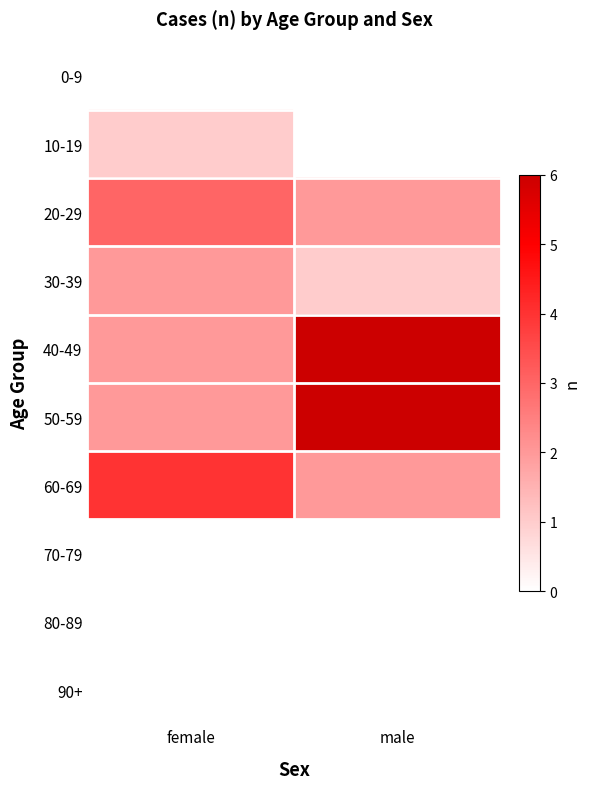

Which series has the largest total across all categories?

40-49